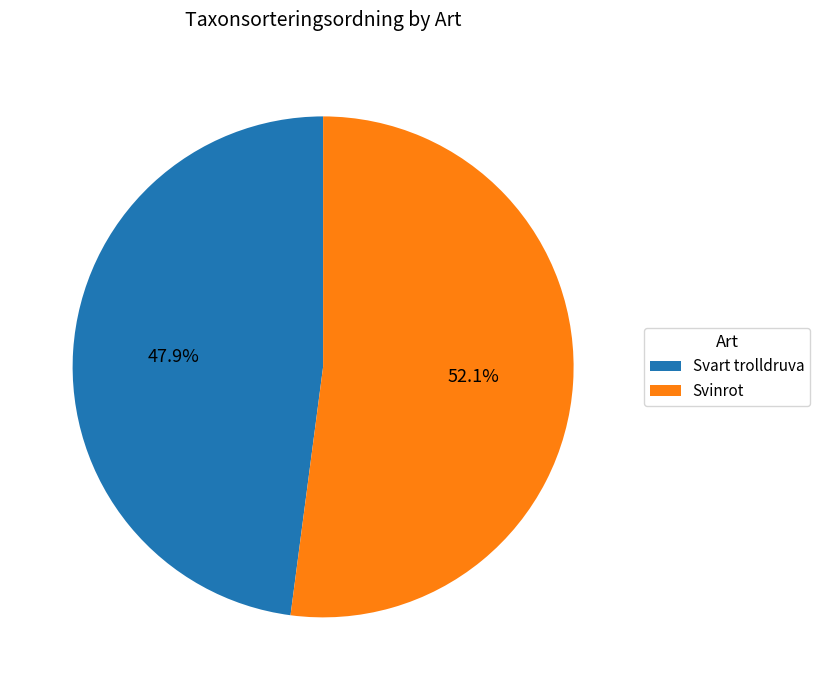

To the nearest percent, what is the difference between the largest and smallest slice percentages?

4%